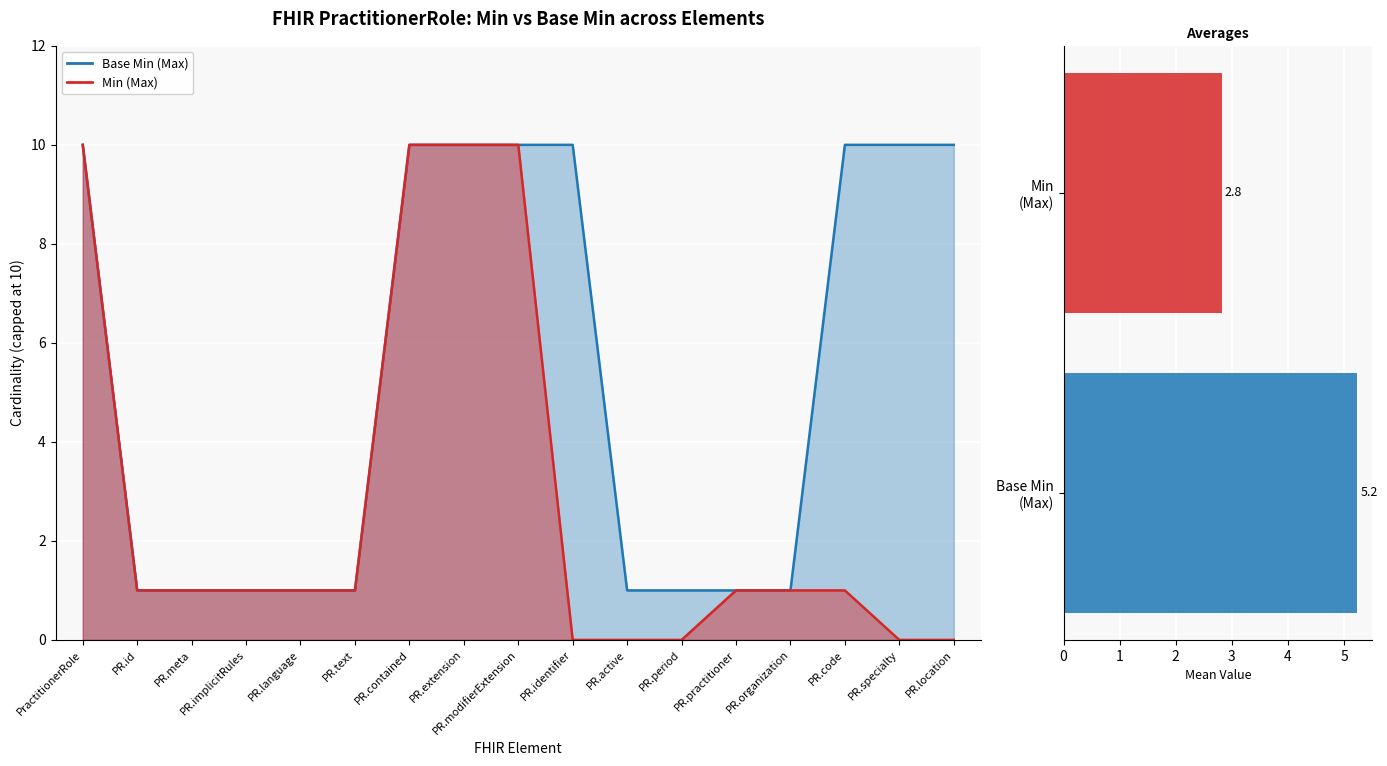

Which label corresponds to the largest value in the chart?

Base Min (Max)